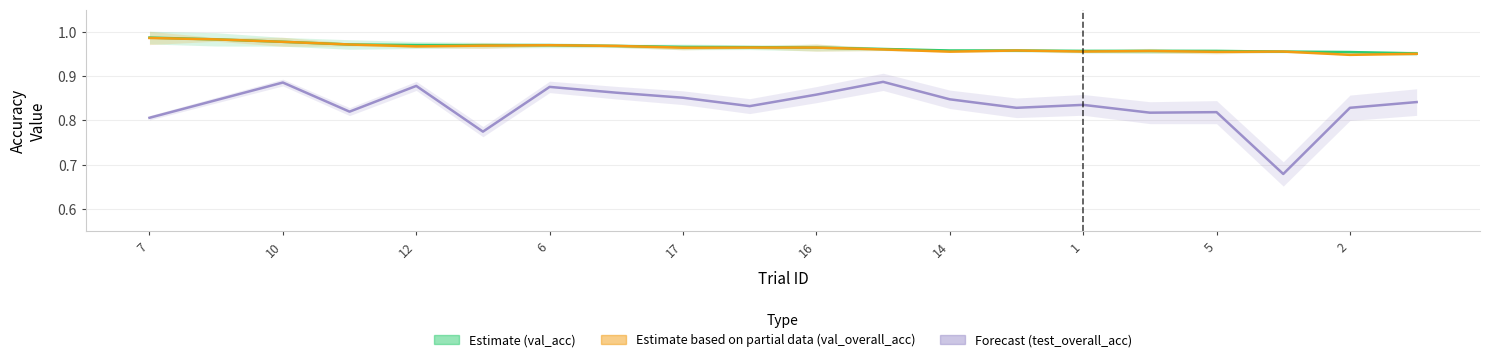

Is it true that val_overall_acc equals 1.4 at 16?

False